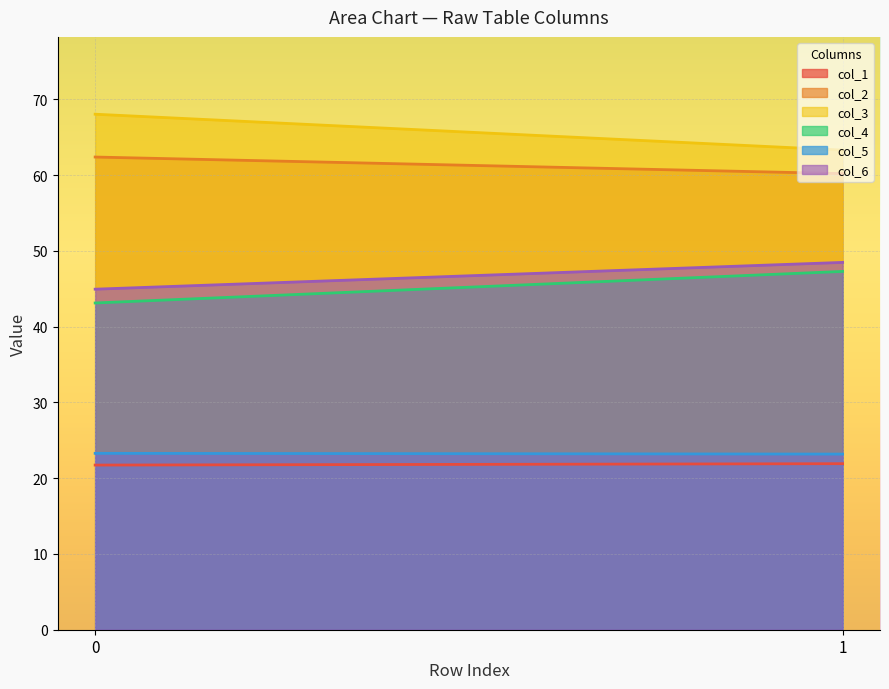

What are all the series names shown in the legend?

col_1, col_2, col_3, col_4, col_5, col_6